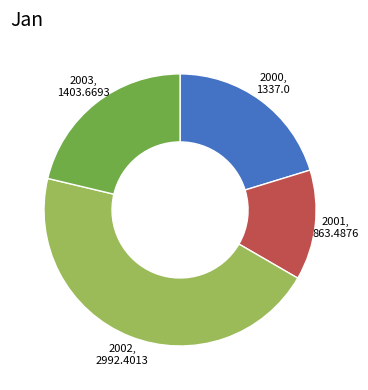

Which category has the biggest portion of the pie?

2002